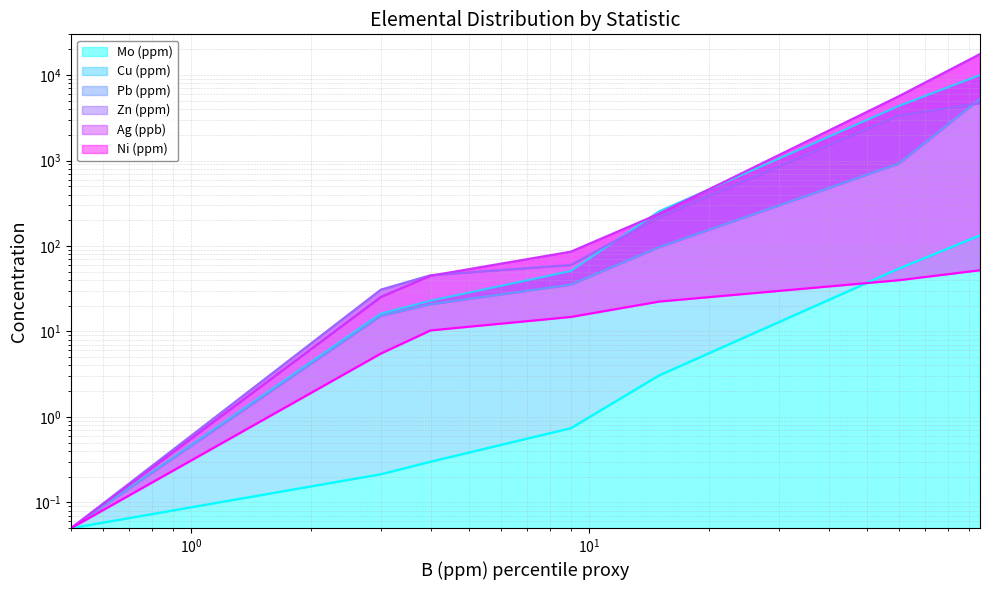

True or false: Pb (ppm) and Cu (ppm) intersect in this chart.

False